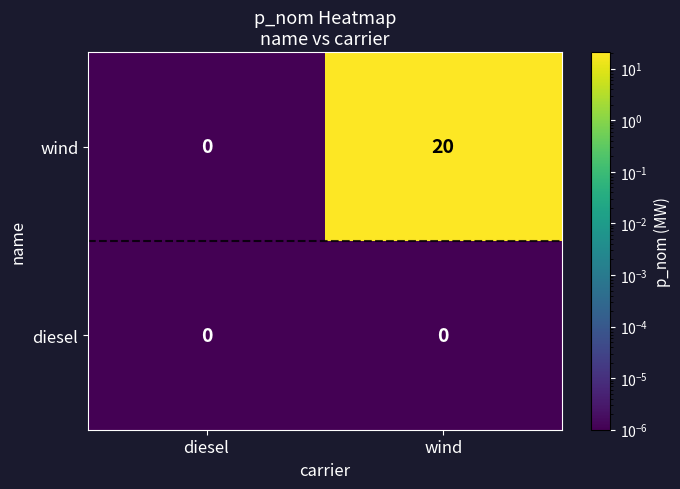

How many categories are shown in the chart?

2